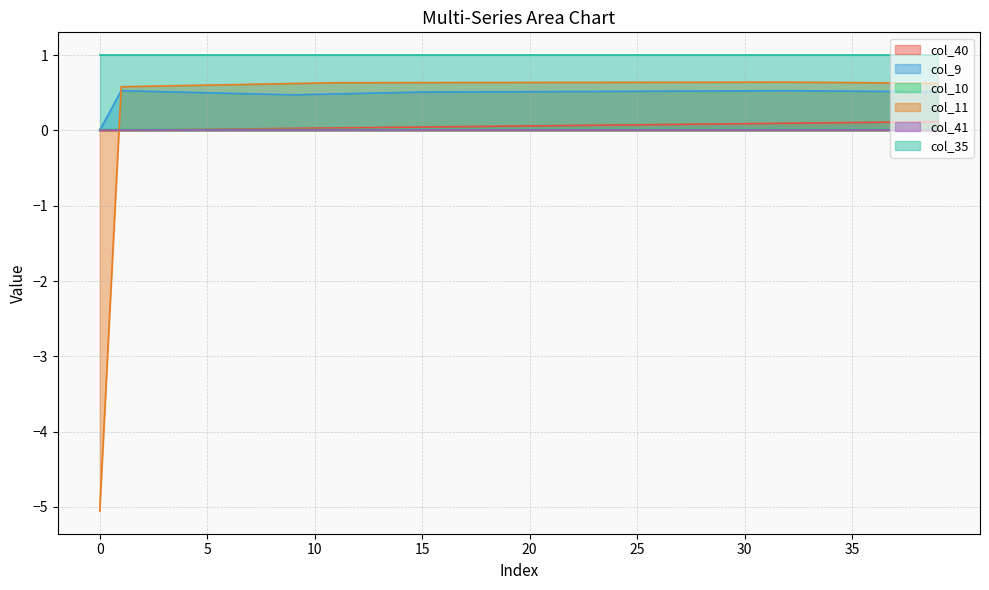

True or false: col_40 and col_35 cross at least once.

False